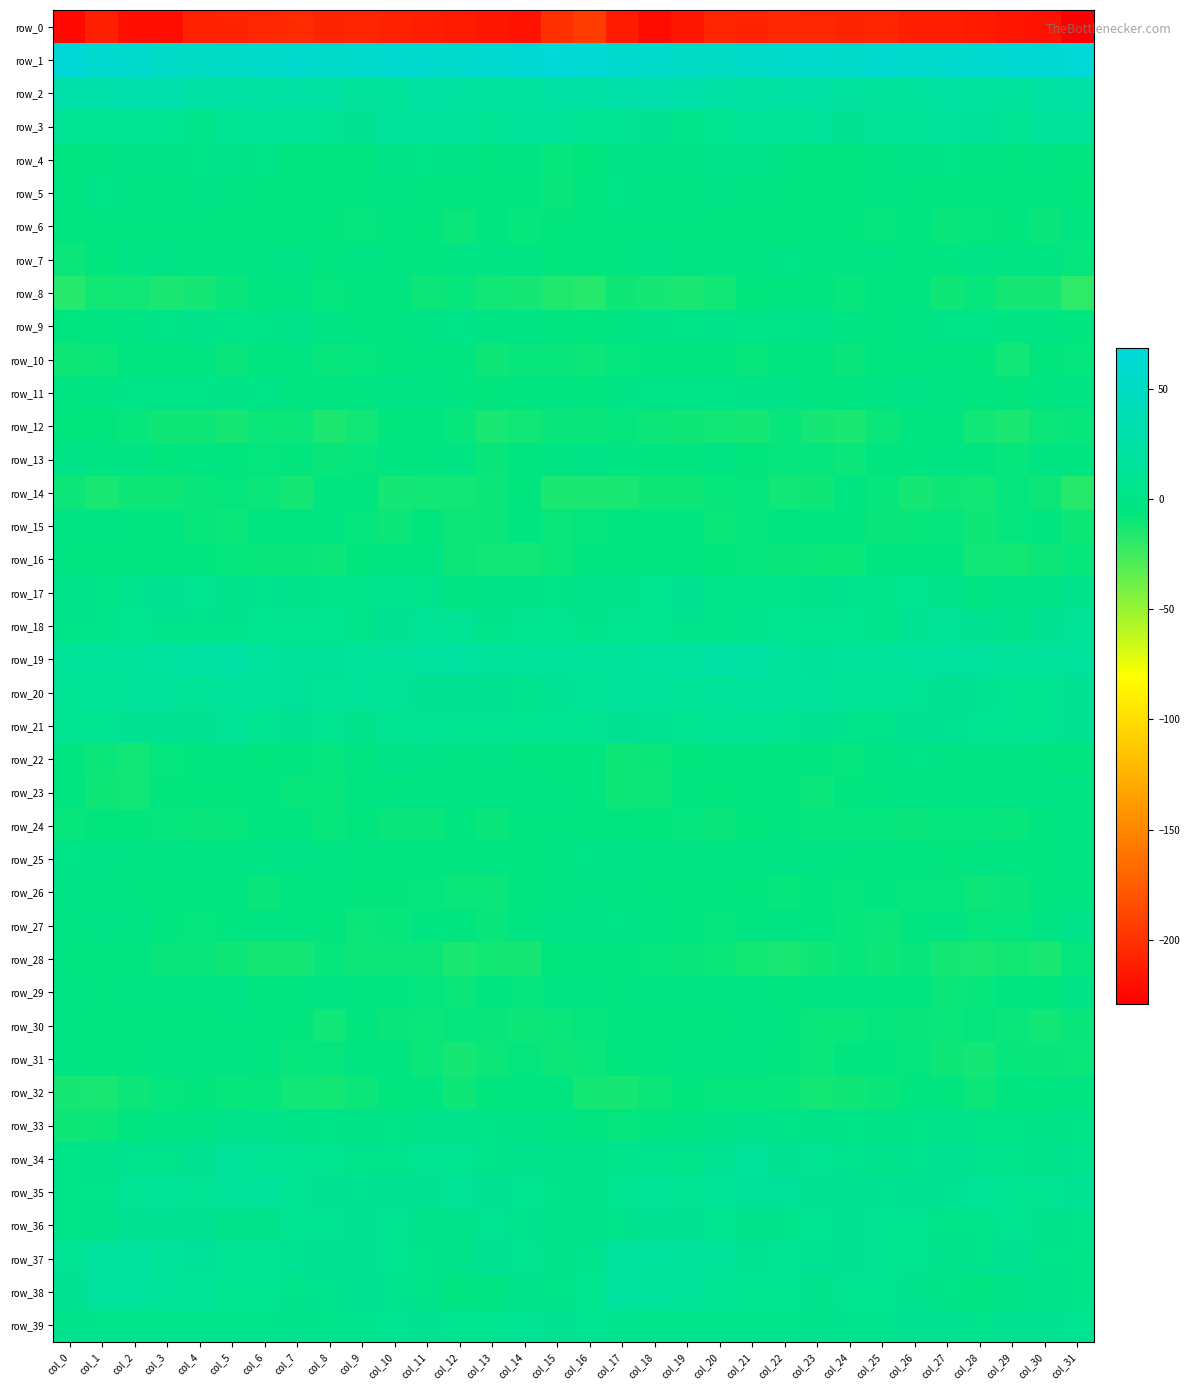

At which label does row_15 reach its peak?

col_0